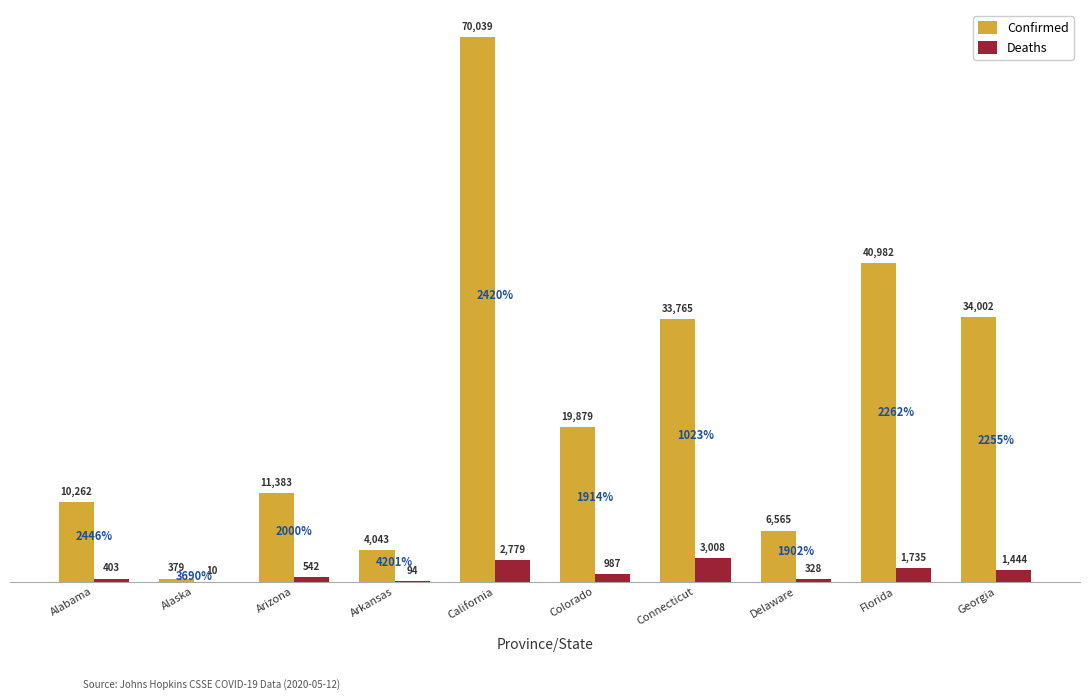

The Confirmed series shows 33765 at Connecticut. True or false?

True